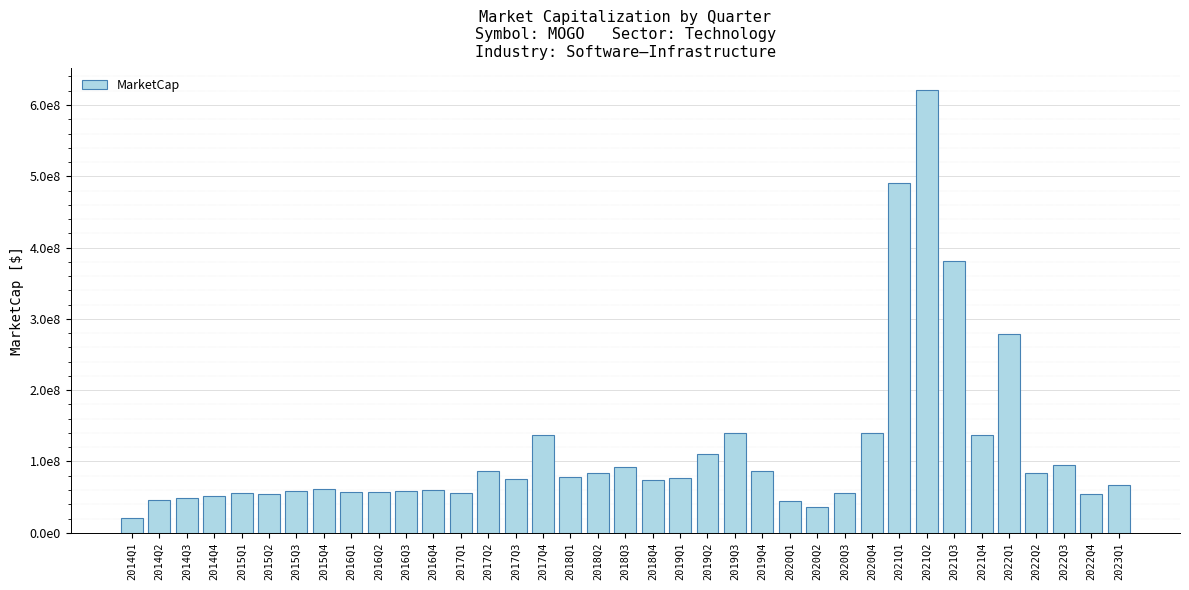

Rank the categories by value from lowest to highest.

2014Q1, 2020Q2, 2020Q1, 2014Q2, 2014Q3, 2014Q4, 2022Q4, 2015Q2, 2015Q1, 2017Q1, 2020Q3, 2016Q2, 2016Q1, 2015Q3, 2016Q3, 2016Q4, 2015Q4, 2023Q1, 2018Q4, 2017Q3, 2019Q1, 2018Q1, 2018Q2, 2022Q2, 2019Q4, 2017Q2, 2018Q3, 2022Q3, 2019Q2, 2021Q4, 2017Q4, 2020Q4, 2019Q3, 2022Q1, 2021Q3, 2021Q1, 2021Q2